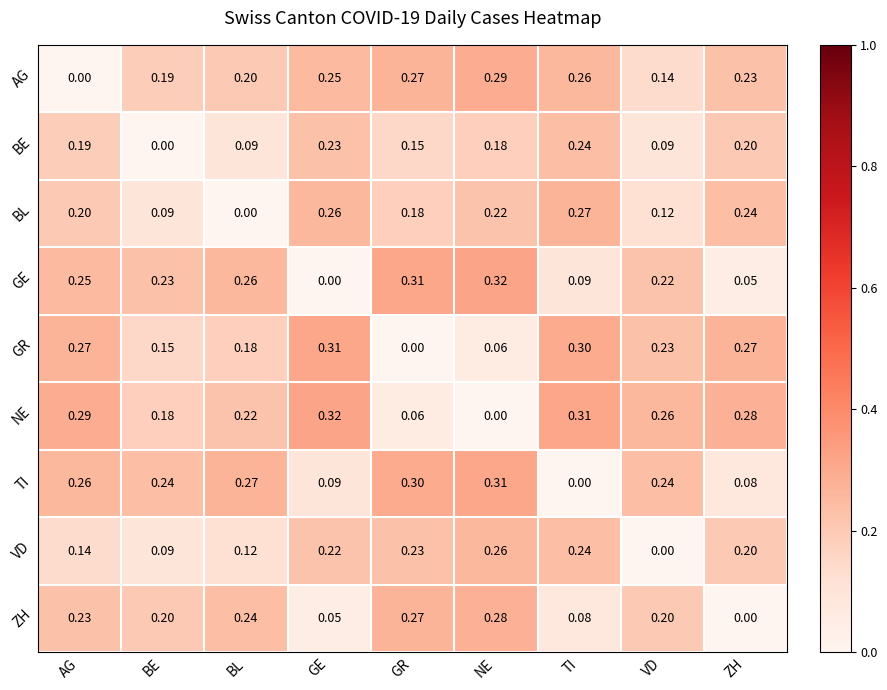

At which category is the sum across all series the highest?

NE